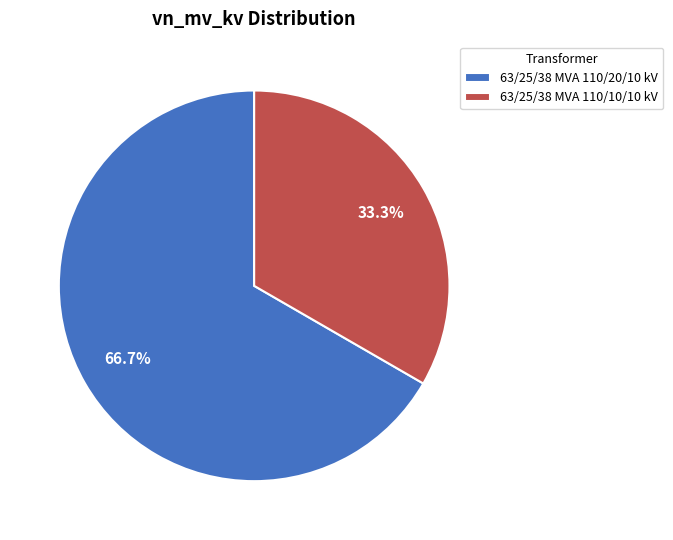

What is the ratio of the value at 63/25/38 MVA 110/20/10 kV to the value at 63/25/38 MVA 110/10/10 kV?

2.0